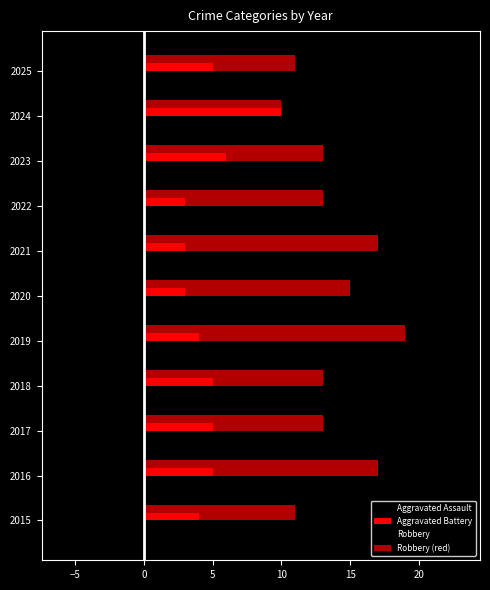

How many distinct data groups are displayed?

4